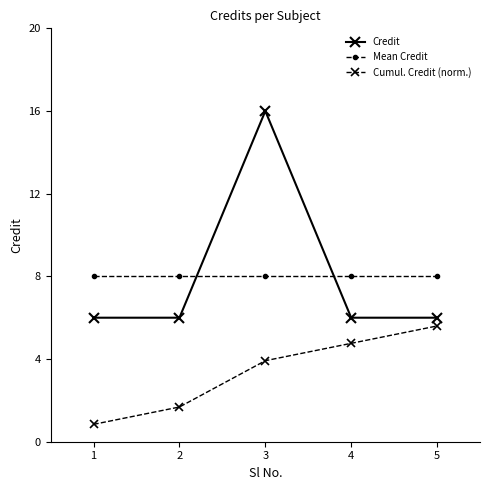

How many series are shown in this chart?

3